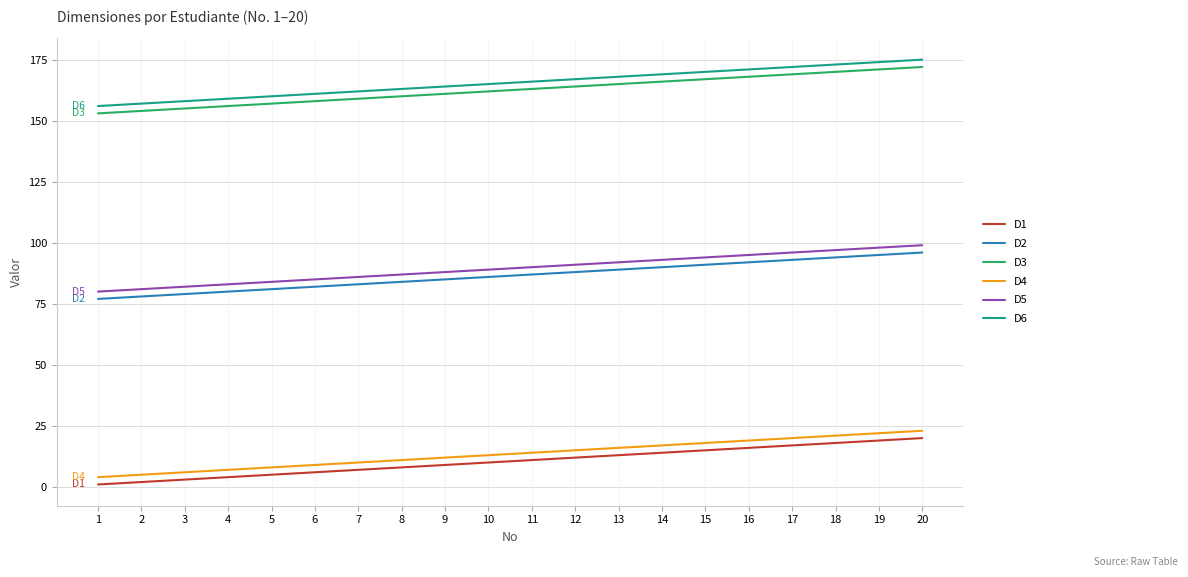

True or false: D1 and D4 intersect in this chart.

False